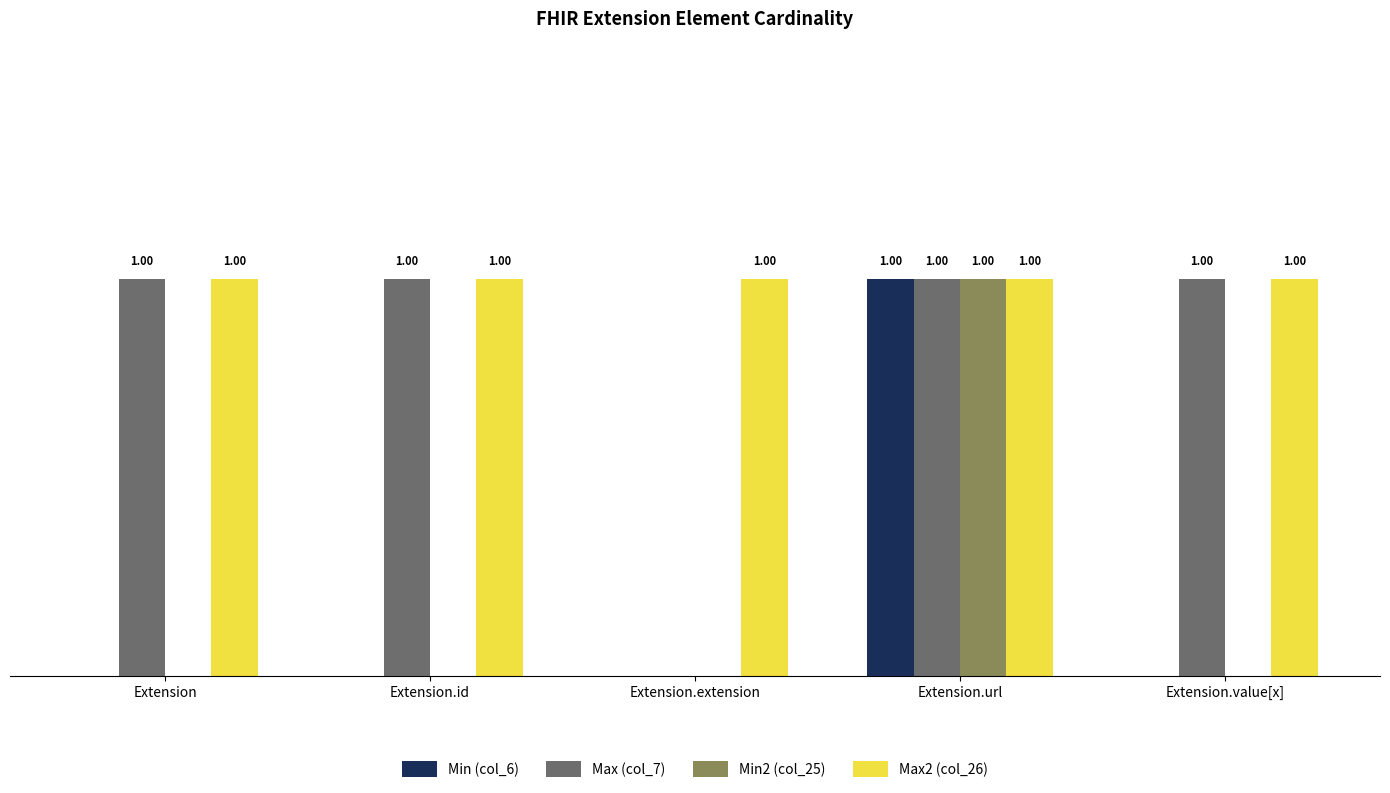

Reading left to right, transcribe all the data shown in this chart.

Min (col_6): 0	0	0	1	0
Max (col_7): 1	1	0	1	1
Min2 (col_25): 0	0	0	1	0
Max2 (col_26): 1	1	1	1	1